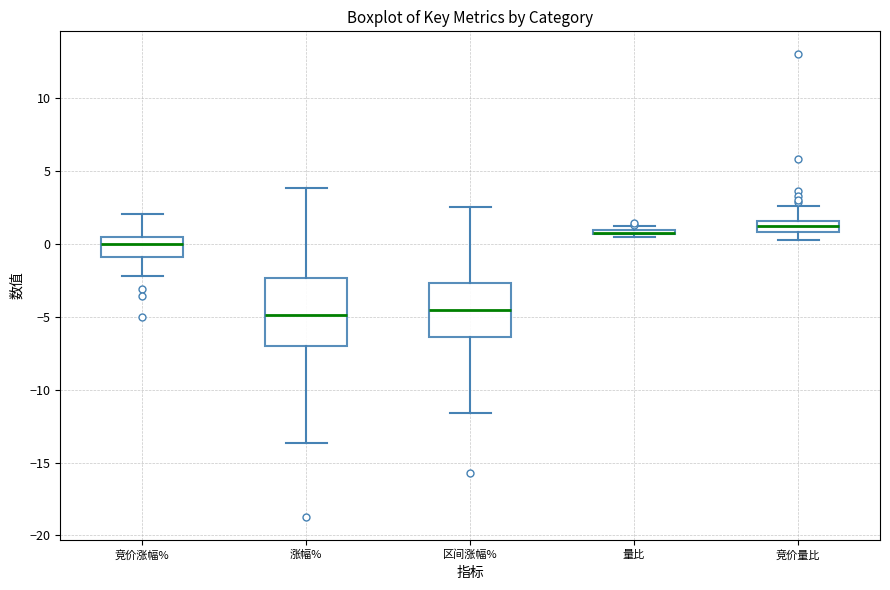

Comparing the boxes themselves (not the whiskers), which one is the tallest?

涨幅%